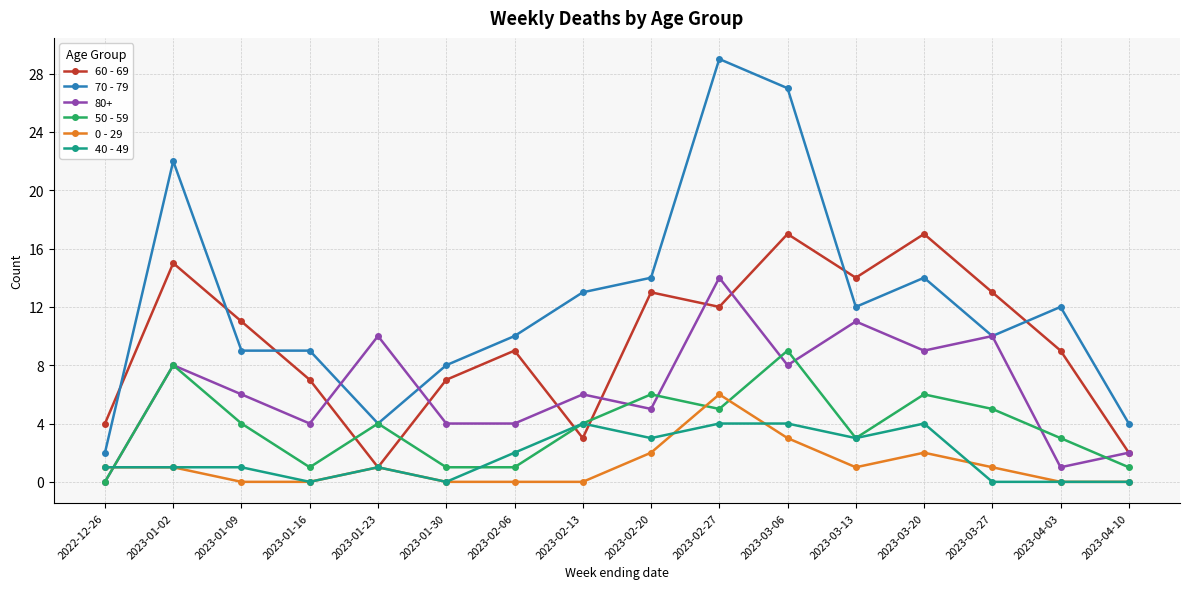

In 50 - 59, how many points are higher than both neighbors (excluding endpoints)?

5